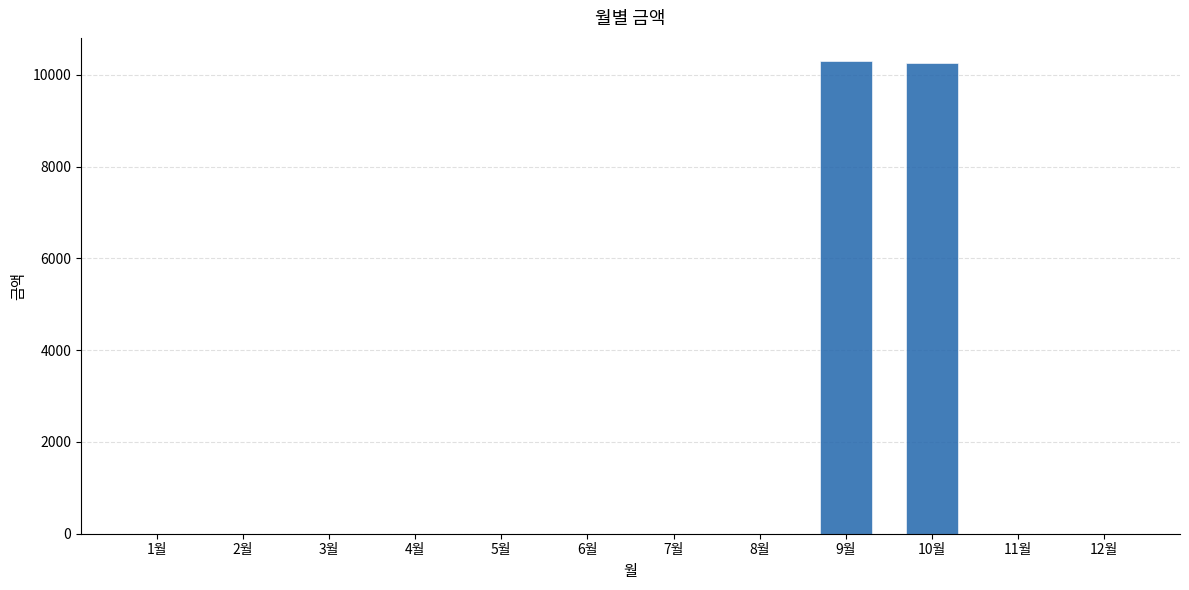

What is the greatest value displayed?

10290